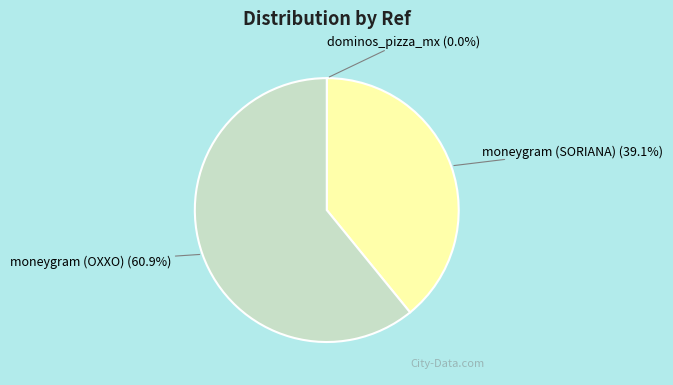

The moneygram (OXXO) slice represents 61% of the pie. True or false?

True